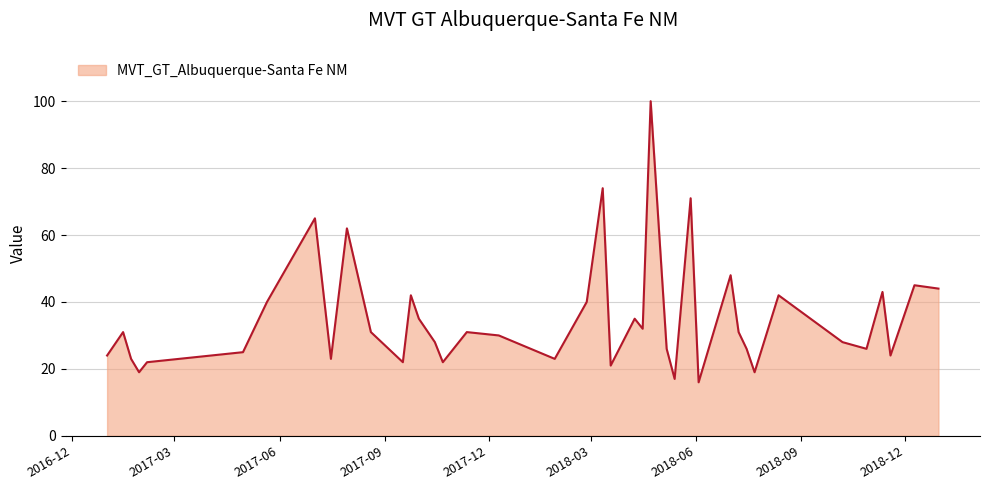

What is the maximum value shown in the chart?

100